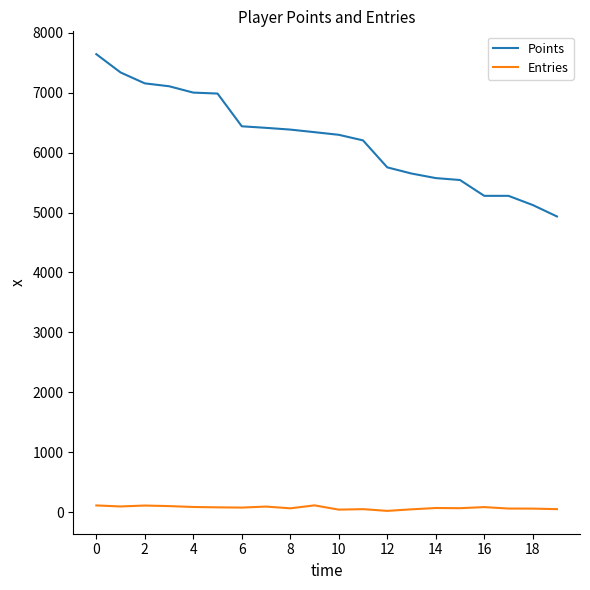

What is the minimum value for Points?

4934